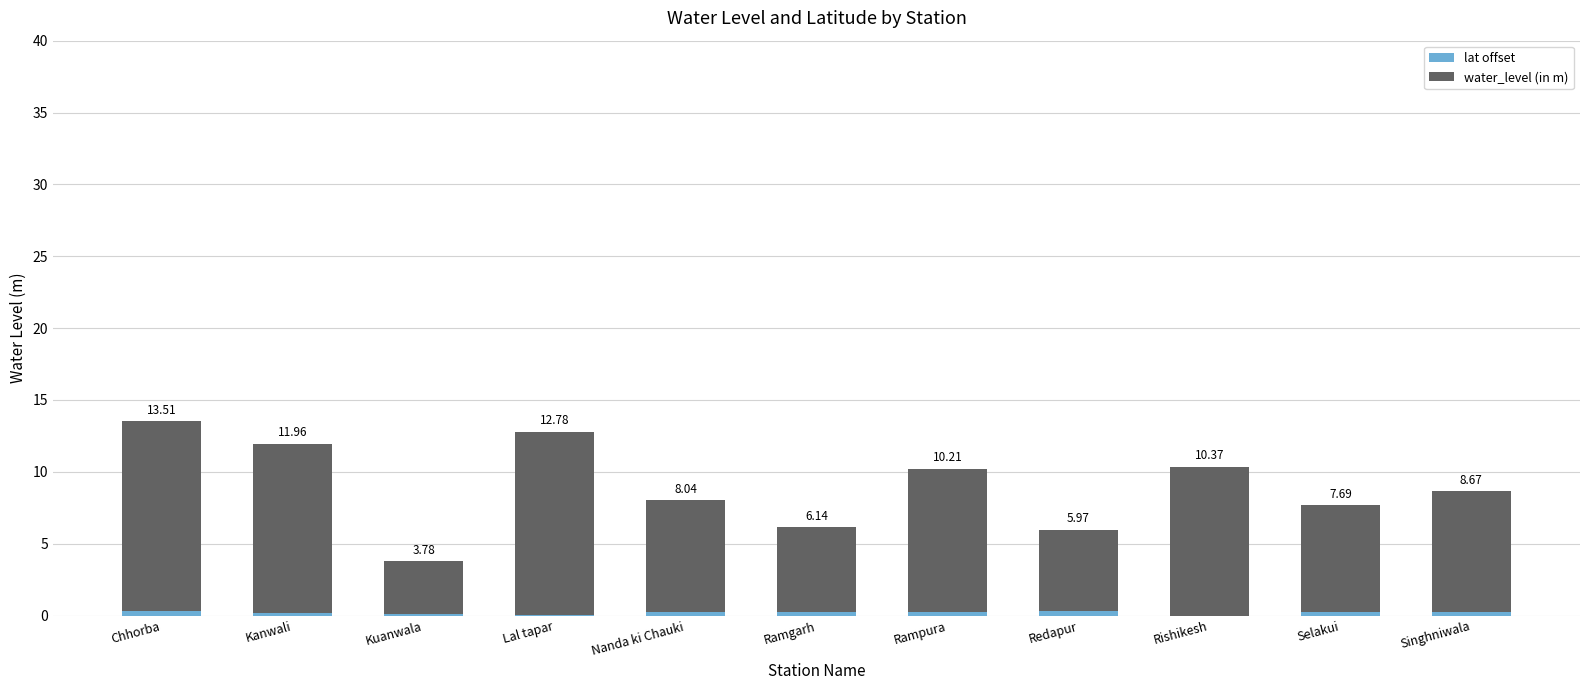

Are the bars horizontal?

No